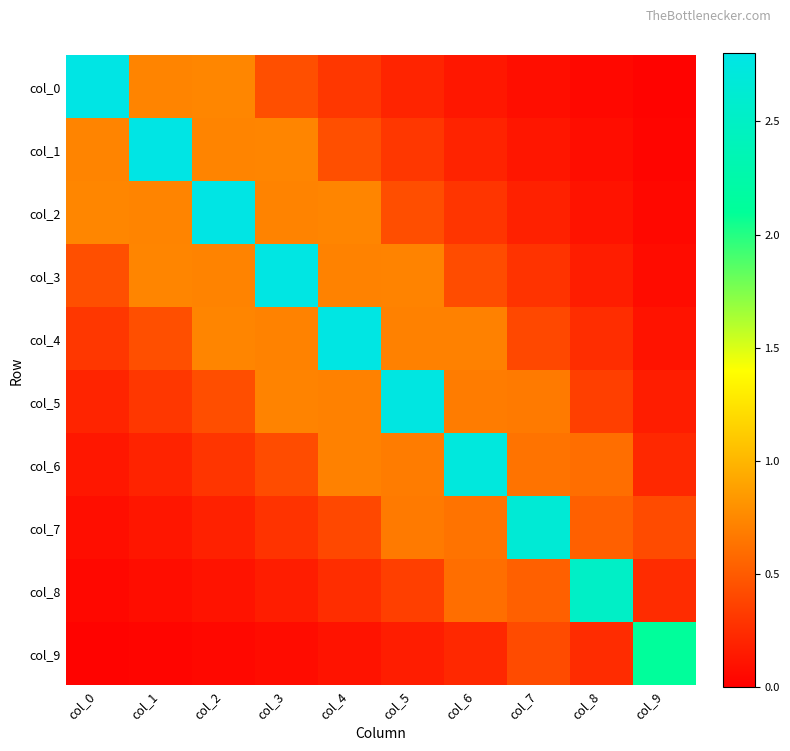

Rank the series by their maximum value, from highest to lowest.

col_0, col_1, col_2, col_3, col_4, col_5, col_6, col_7, col_8, col_9